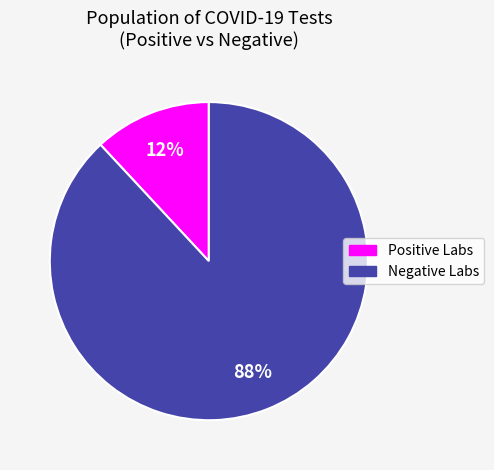

Which slice is the largest?

Negative Labs